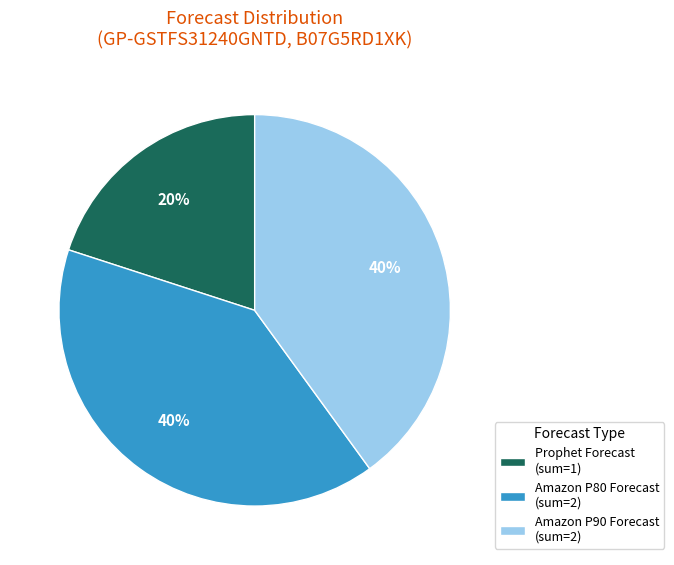

Which category has the smallest portion of the pie?

Prophet Forecast (sum=1)